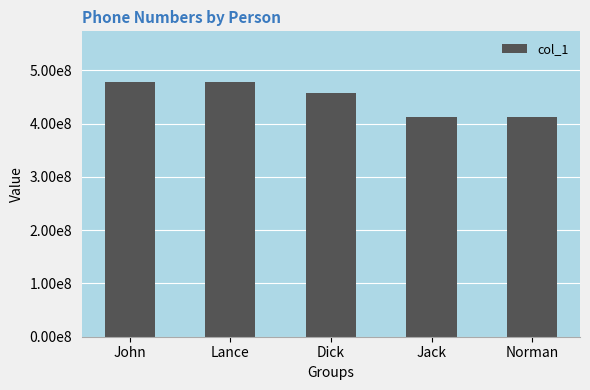

Reading right to left, transcribe all the data shown in this chart.

412989898	412555152	456734876	477778889	477778888